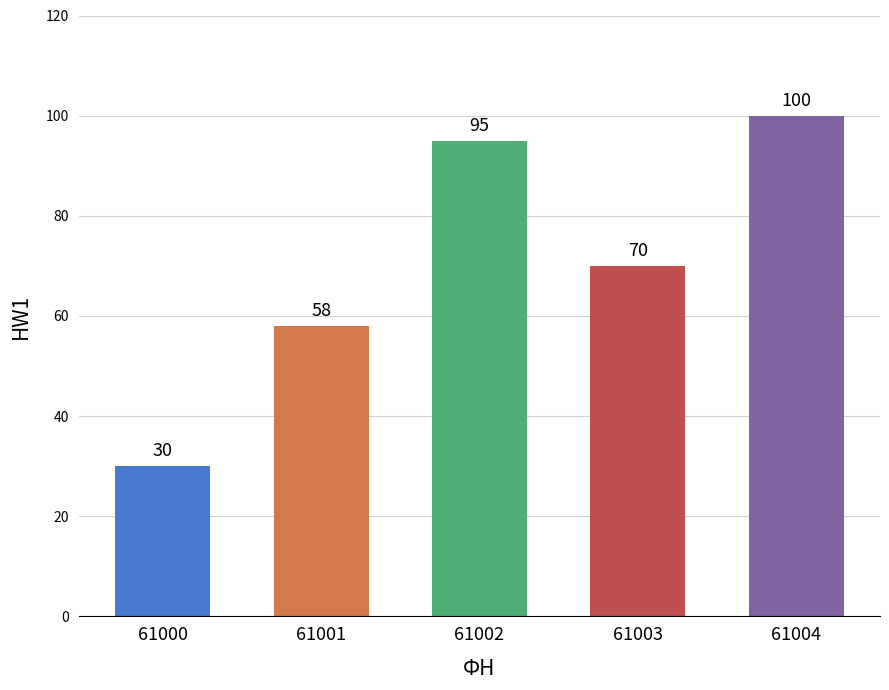

What is the smallest value displayed?

30